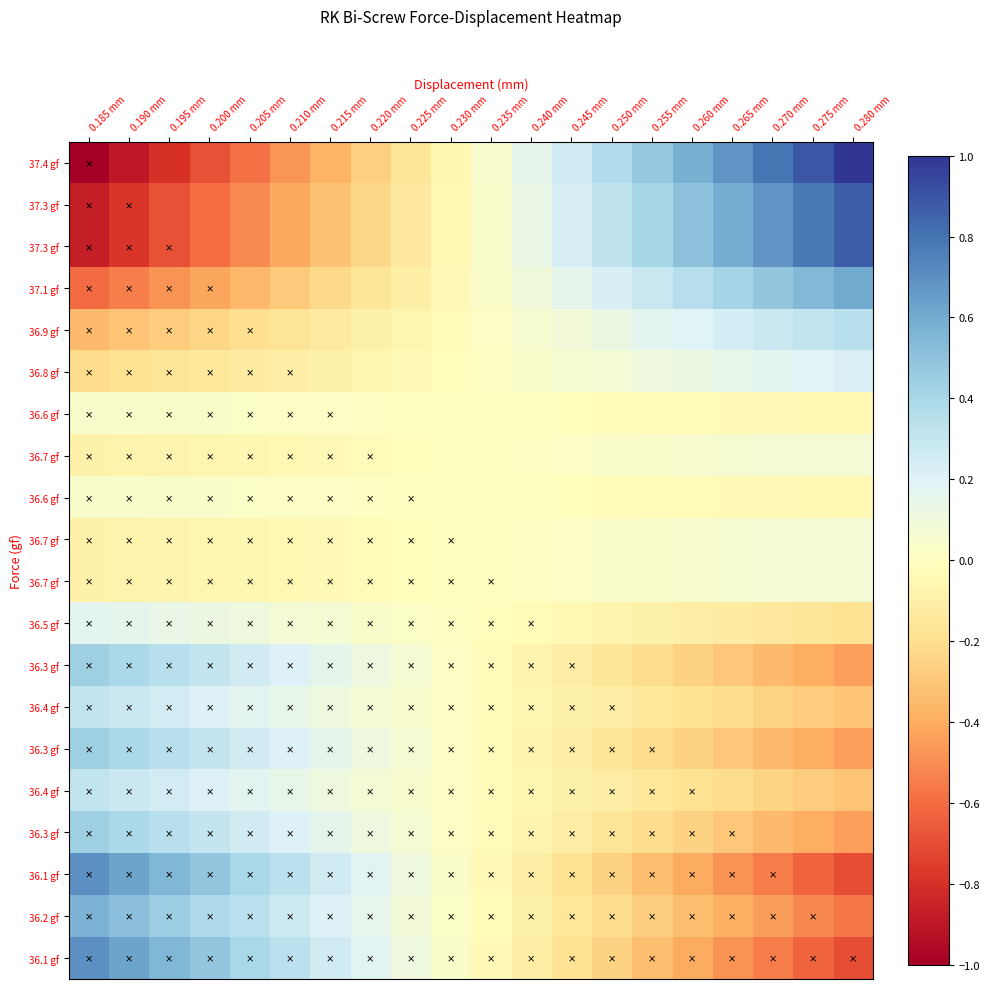

Count the number of data series in this chart.

20